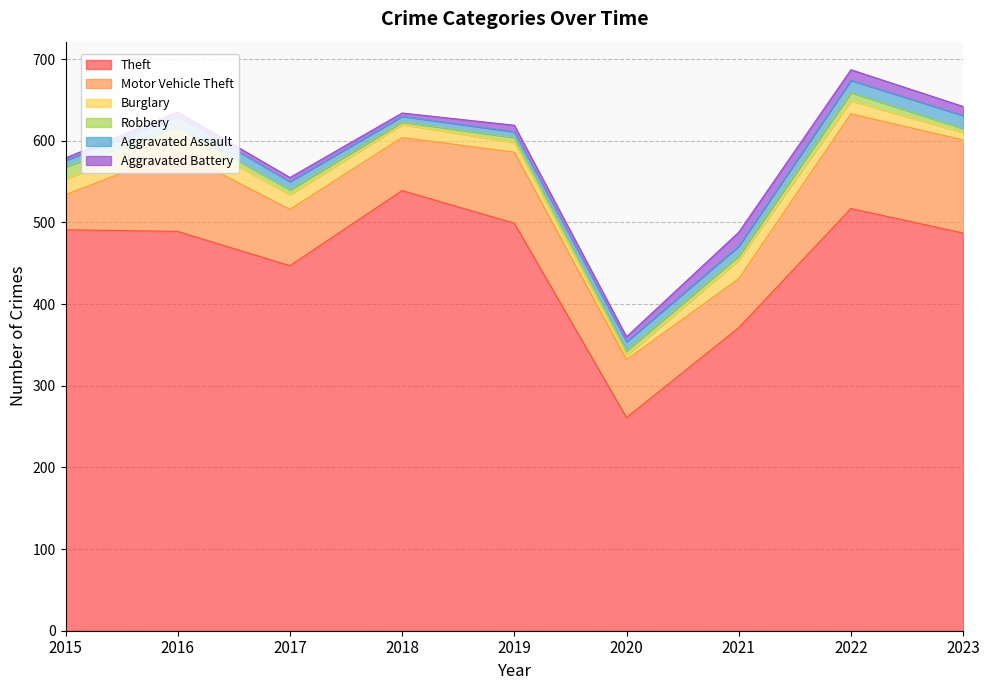

What are all the series names shown in the legend?

Theft, Motor Vehicle Theft, Burglary, Robbery, Aggravated Assault, Aggravated Battery